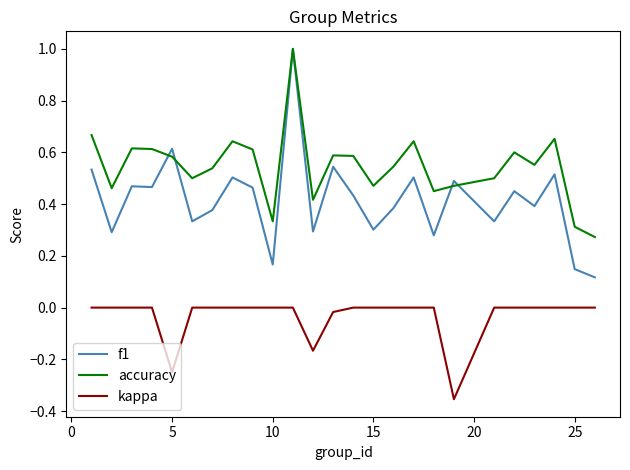

List the series in order of their overall mean, highest first.

accuracy, f1, kappa